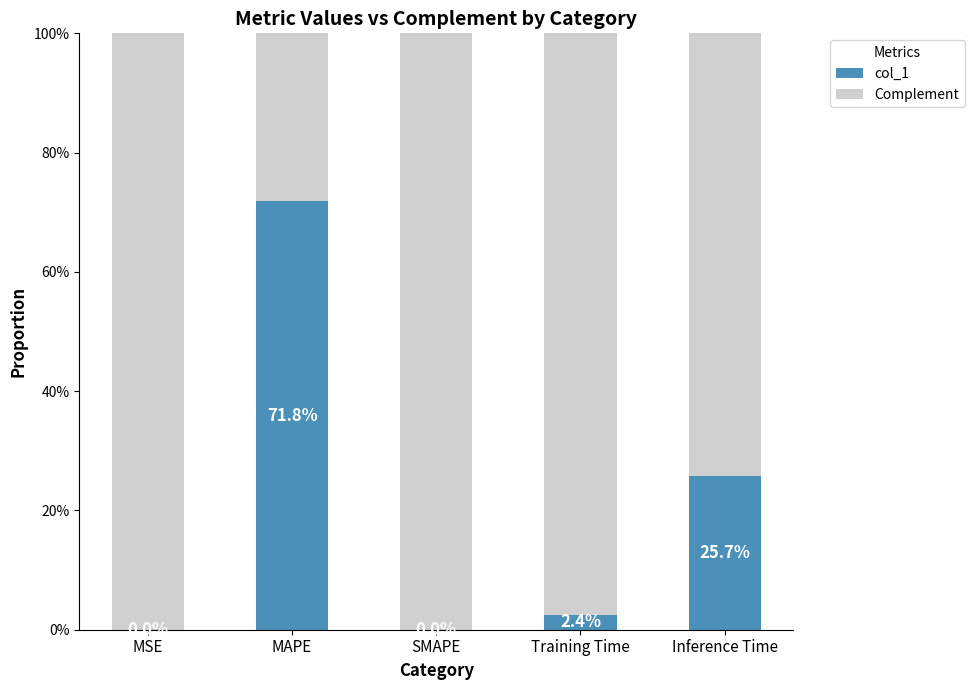

What is the total value across all series at Training Time?

1.0